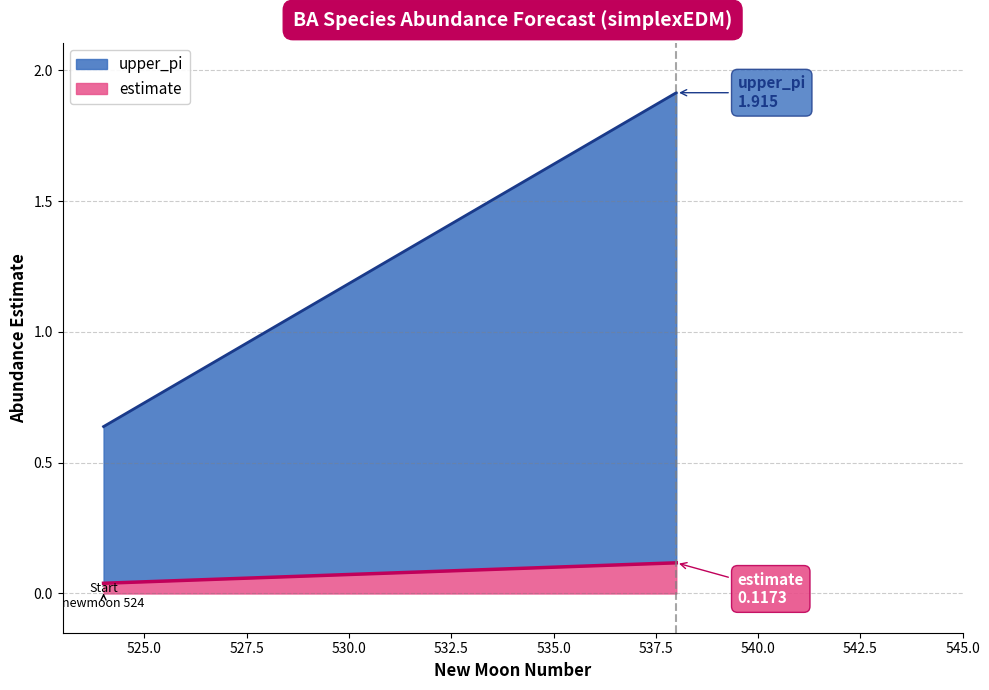

Does the chart have visible grid lines?

Yes